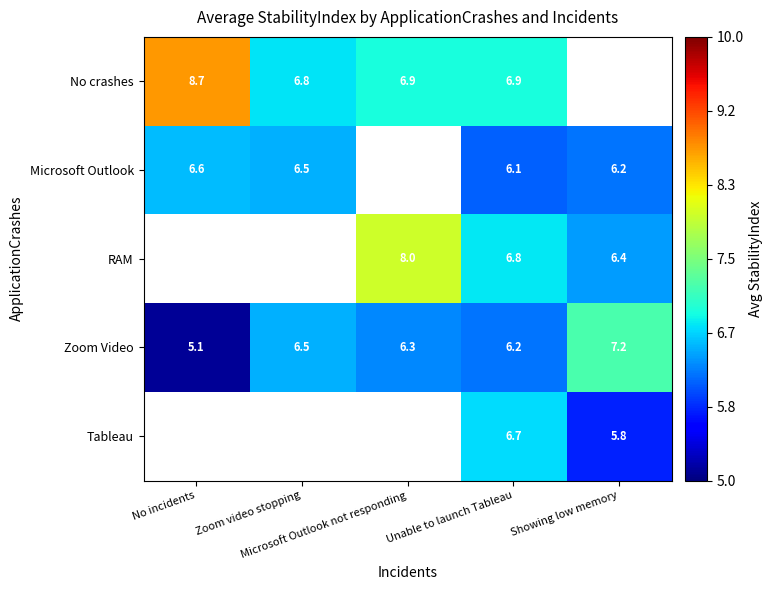

At how many categories does at least one series exceed 7?

3